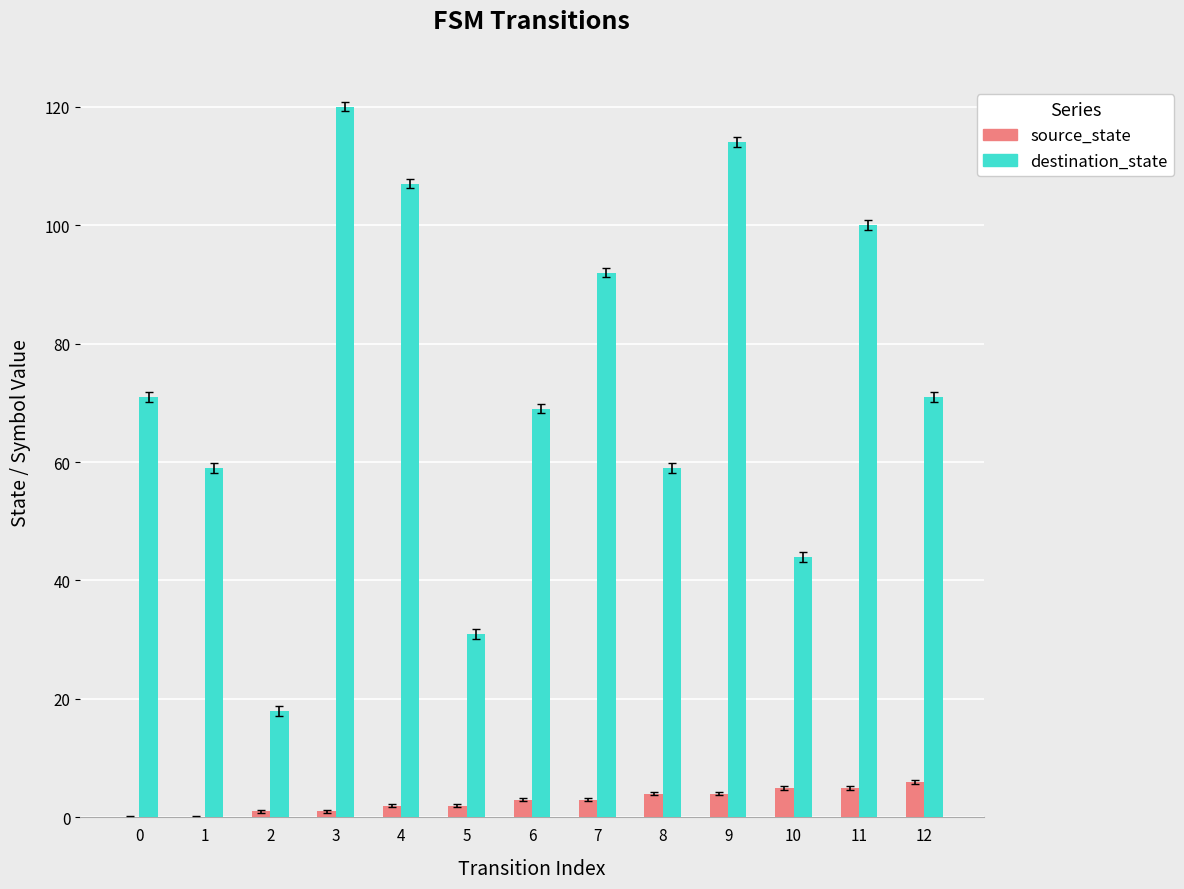

Does the chart contain stacked bars?

No